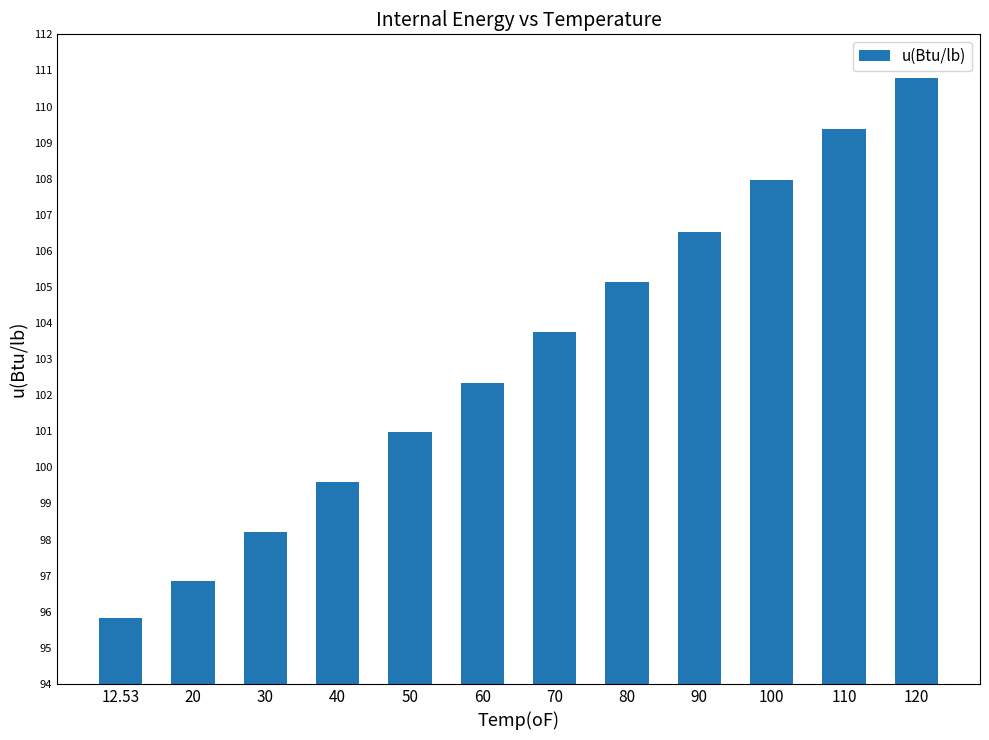

What is the maximum value shown in the chart?

110.8